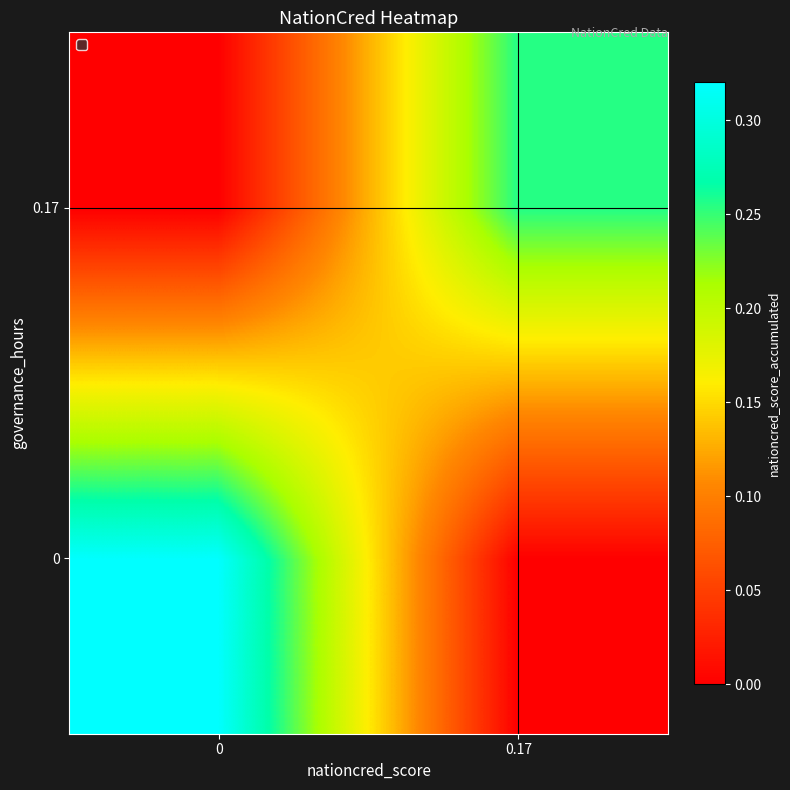

Reading left to right, what are all the values shown in this chart?

row_0: 0.3	0.0
row_1: 0.0	0.3